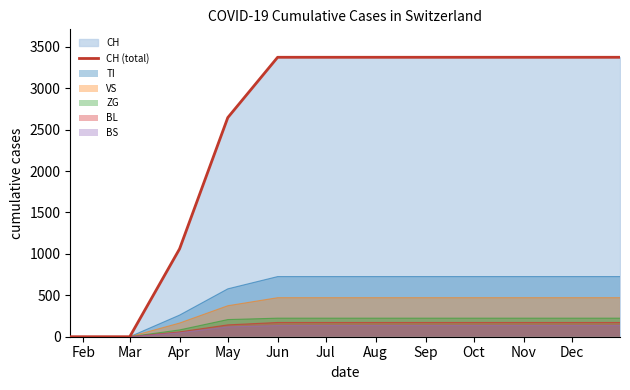

Read the TI value at Nov.

726